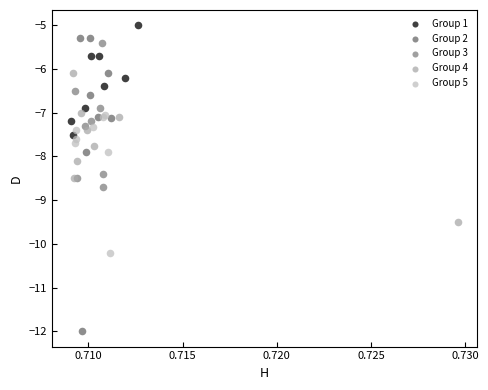

Which series has the widest spread of Y values?

Group 2